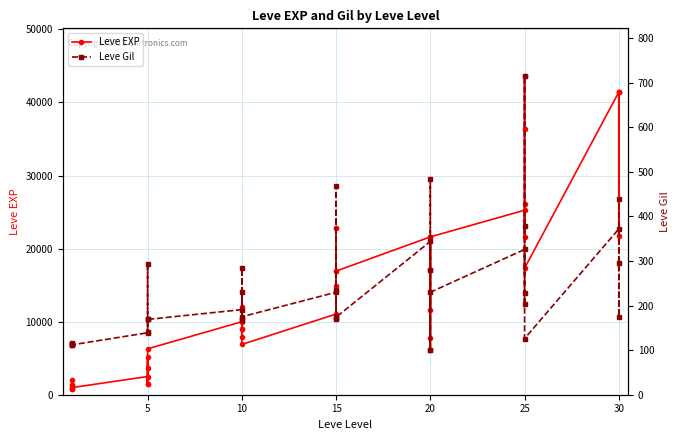

Which series has the largest range (max minus min)?

Leve EXP